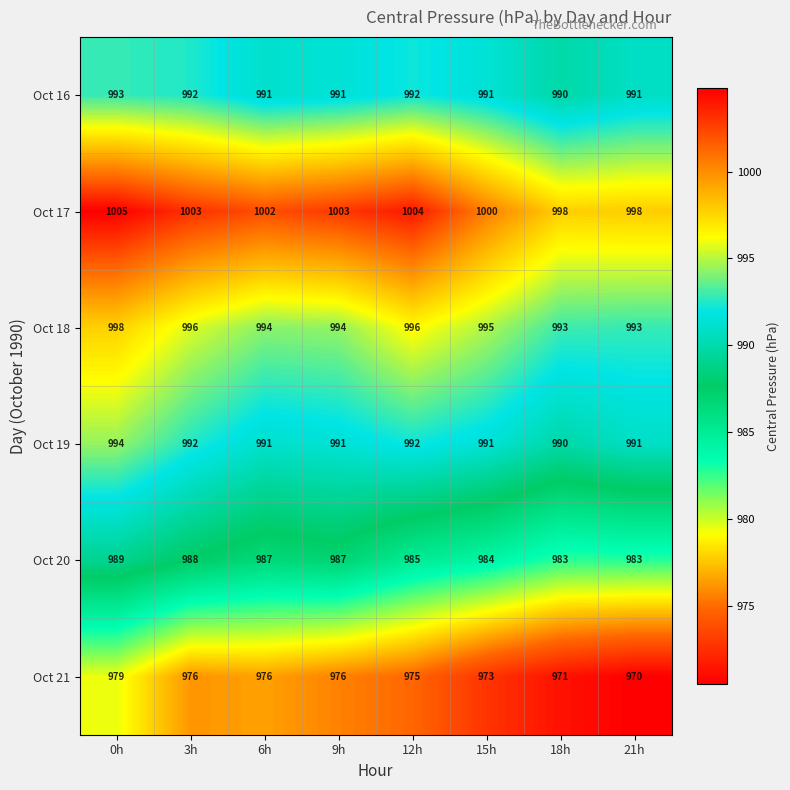

Which label corresponds to the largest value in the chart?

0h